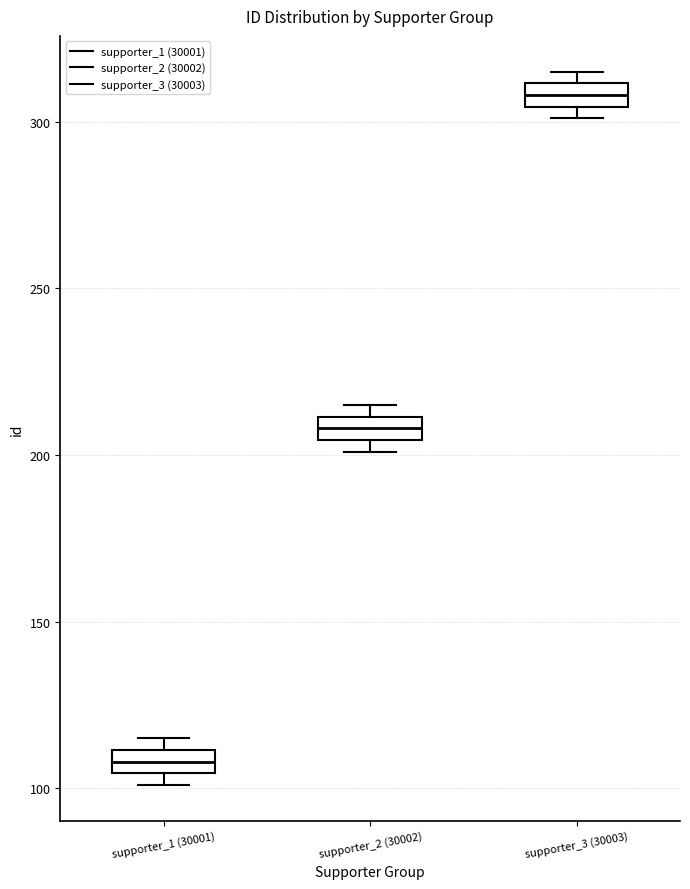

Which box has the lowest median line?

supporter_1 (30001)